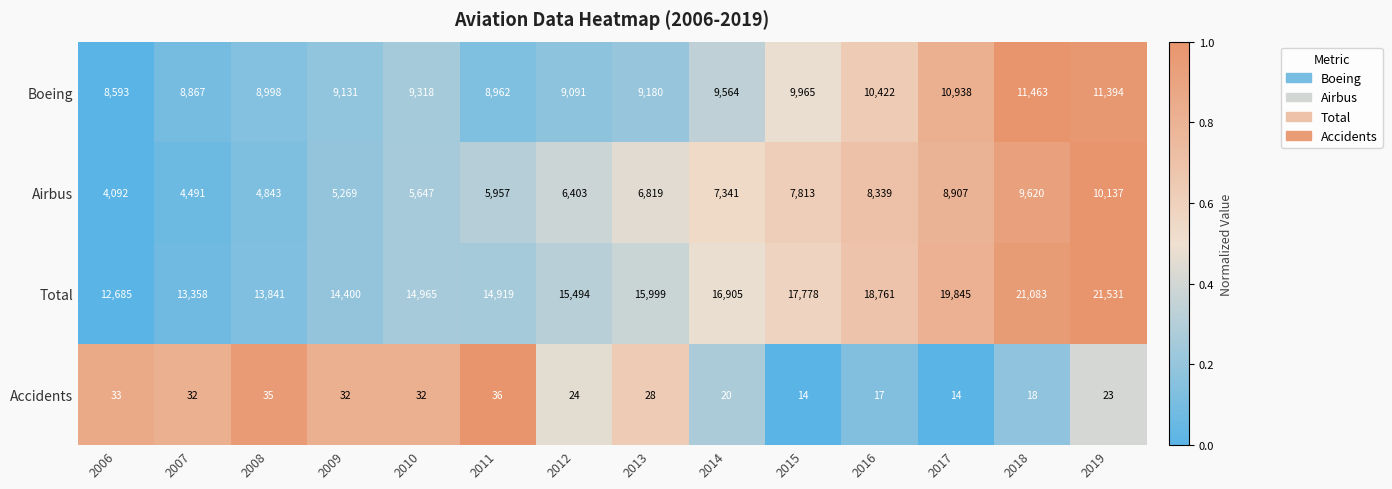

Which series has the largest total across all categories?

Total